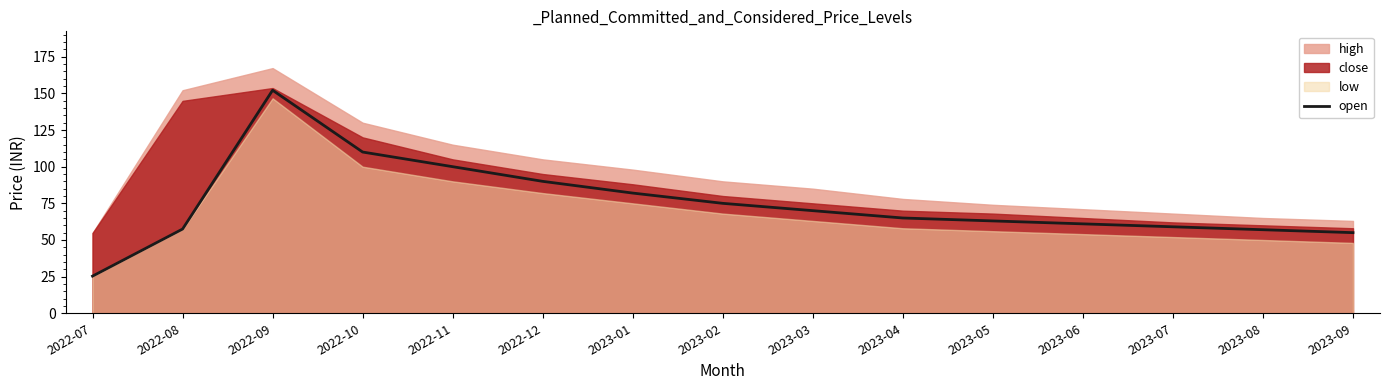

What is the label of the 4th point from the left?

2022-10